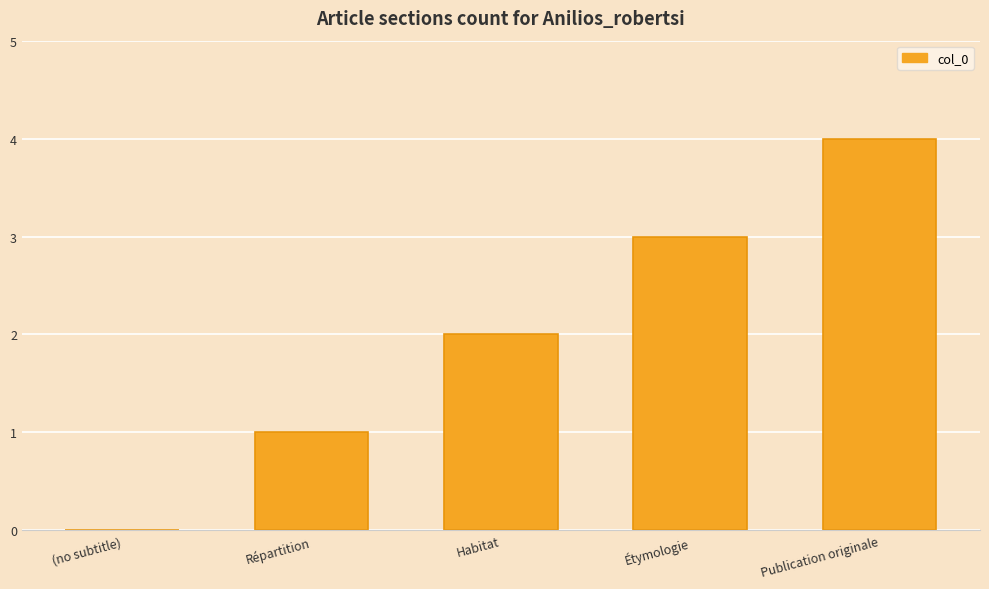

What is the approximate value at Étymologie?

3